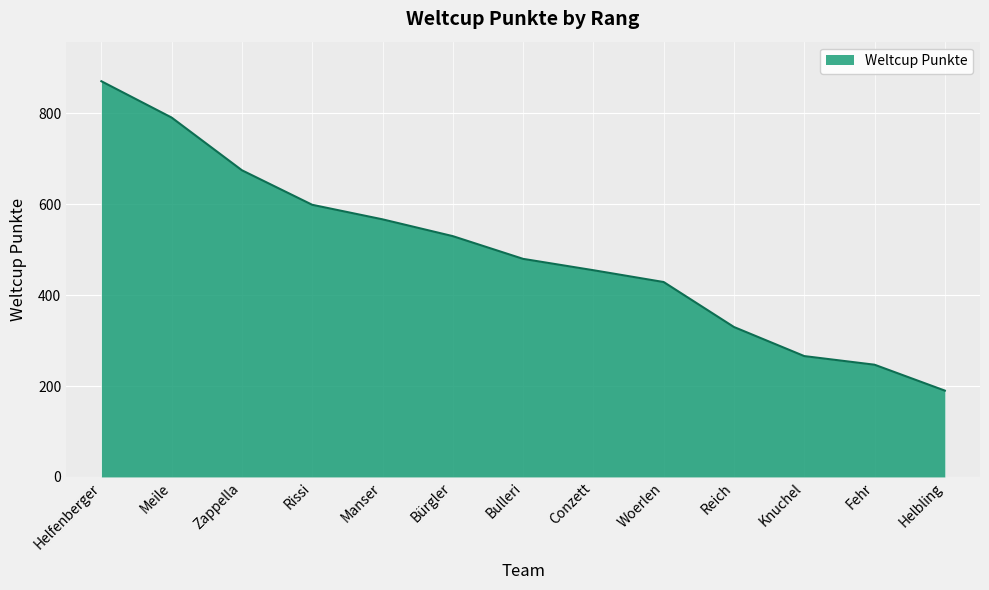

What is the greatest value displayed?

871